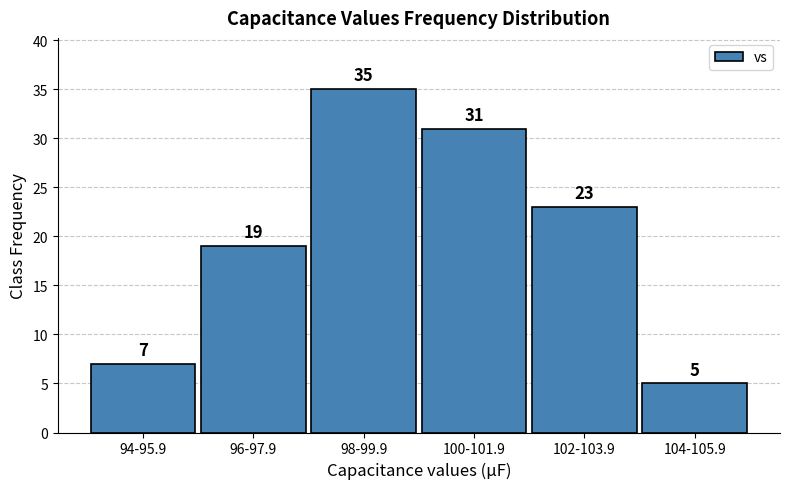

Reading right to left, list all the values displayed in this chart.

5	23	31	35	19	7